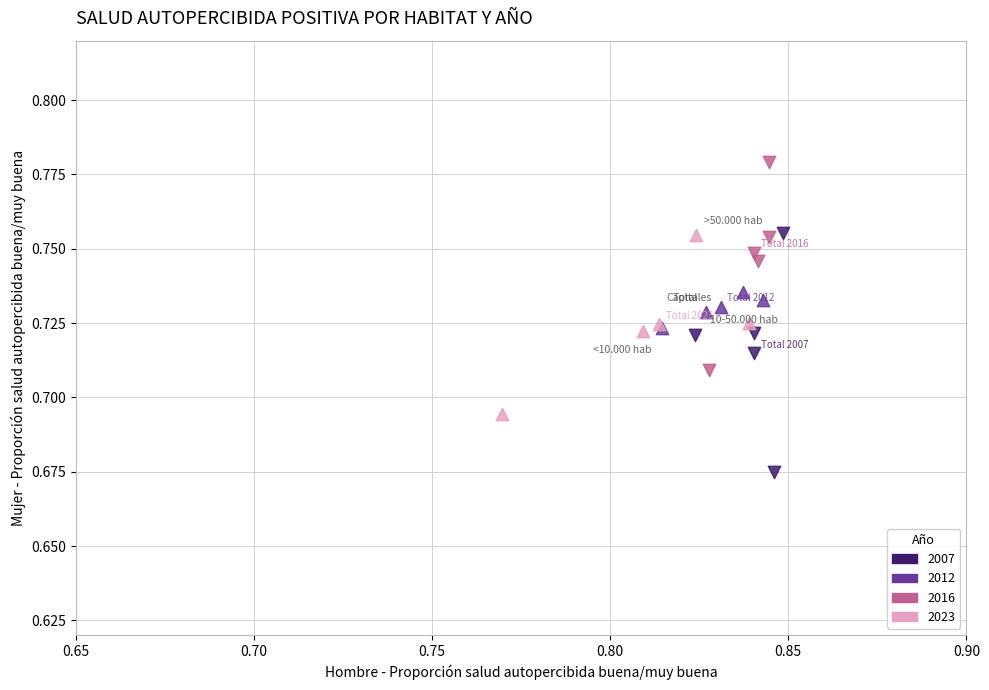

Which series reaches the minimum Y coordinate?

2007